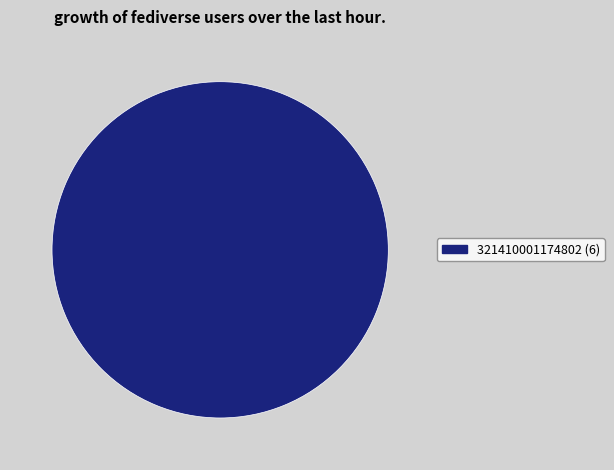

Is it true that 321410001174802 (6) is 100% of the pie?

True